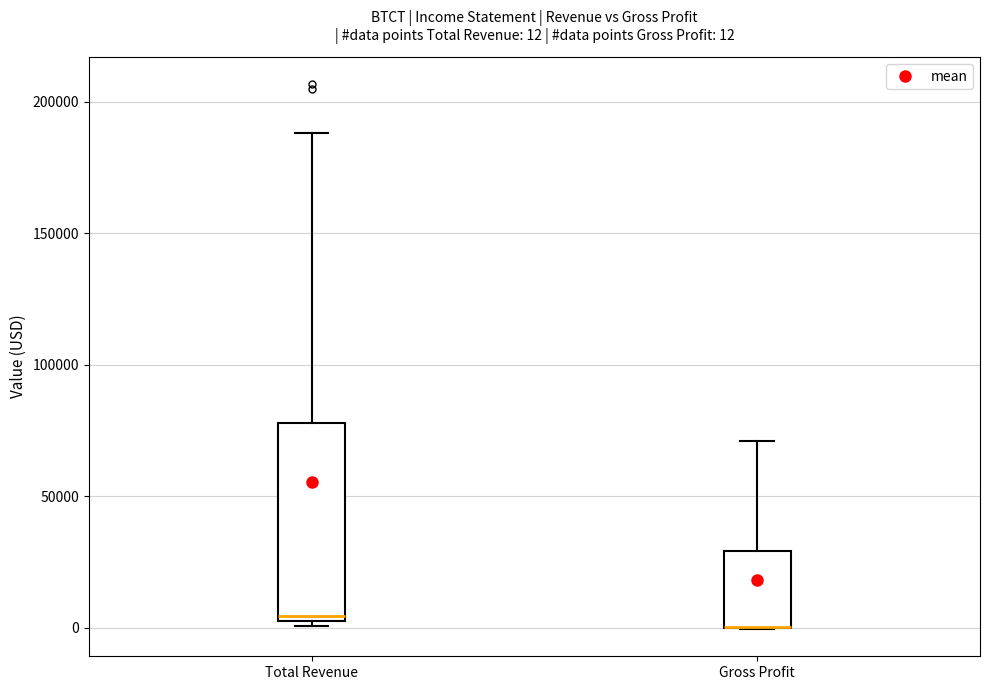

Comparing the boxes themselves (not the whiskers), which one is the tallest?

Total Revenue